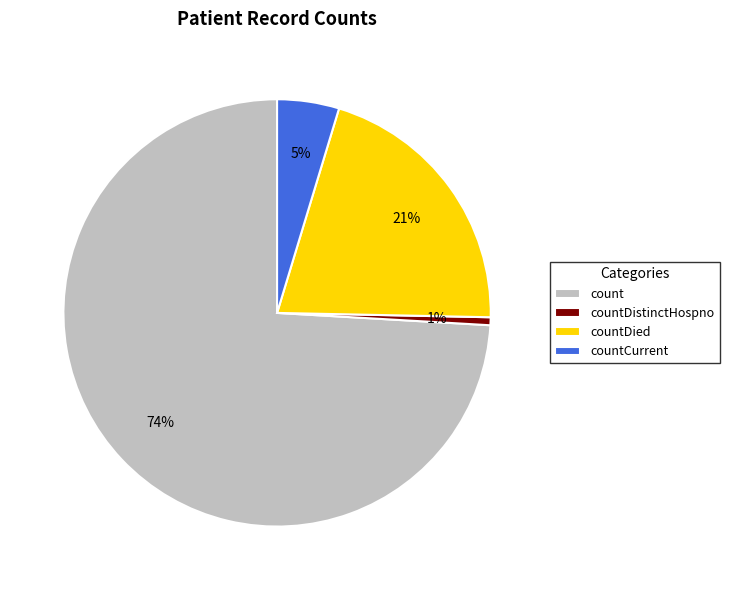

Do countCurrent and countDistinctHospno together represent more than half of the pie?

No